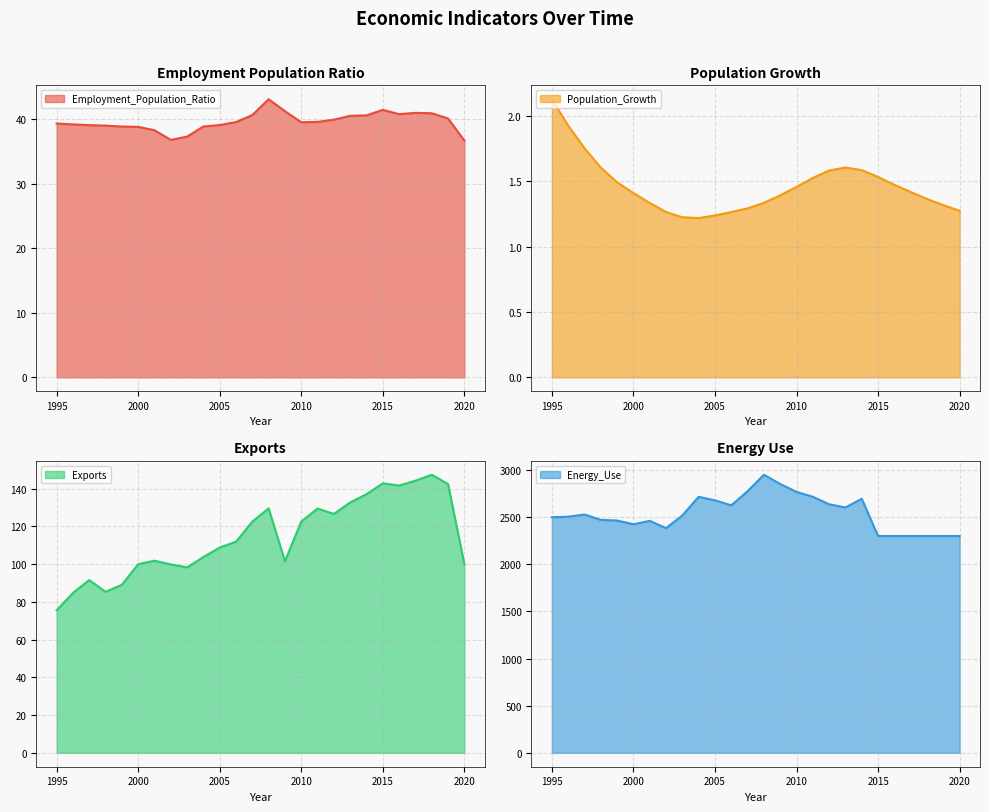

How many data points in Exports are above 111?

13